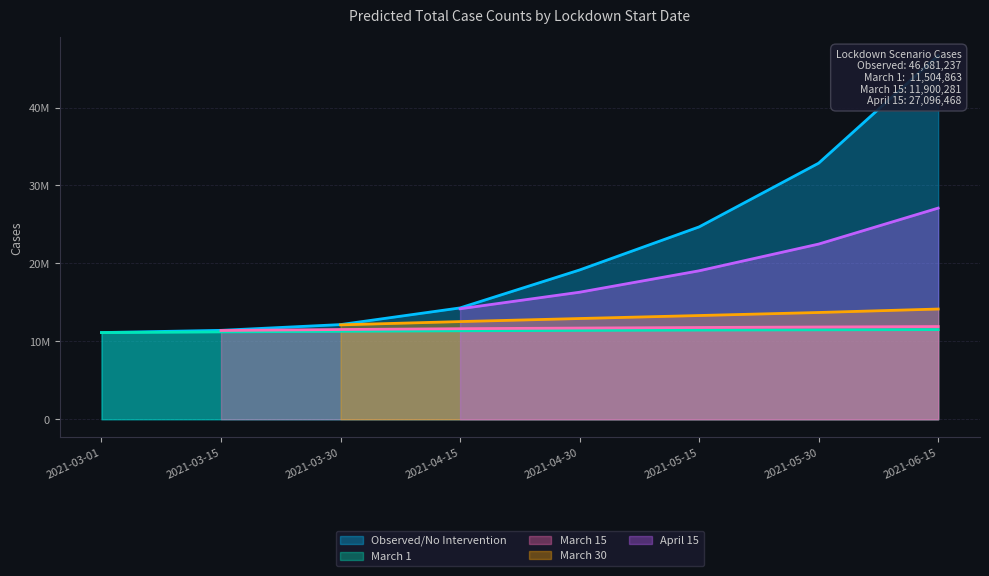

Reading right to left, list all the values displayed in this chart.

Observed/No Intervention: 46681237	32861103	24683025	19156979	14287843	12148521	11409517	11124248
March 1: 11504863	11475279	11441407	11402383	11353944	11289133	11211635	11117271
March 15: 11900281	11839203	11776206	11703864	11620920	11515587	11388905	0
March 30: 14144564	13700842	13311531	12927246	12534258	12114535	0	0
April 15: 27096468	22479641	19050961	16302250	14176643	0	0	0